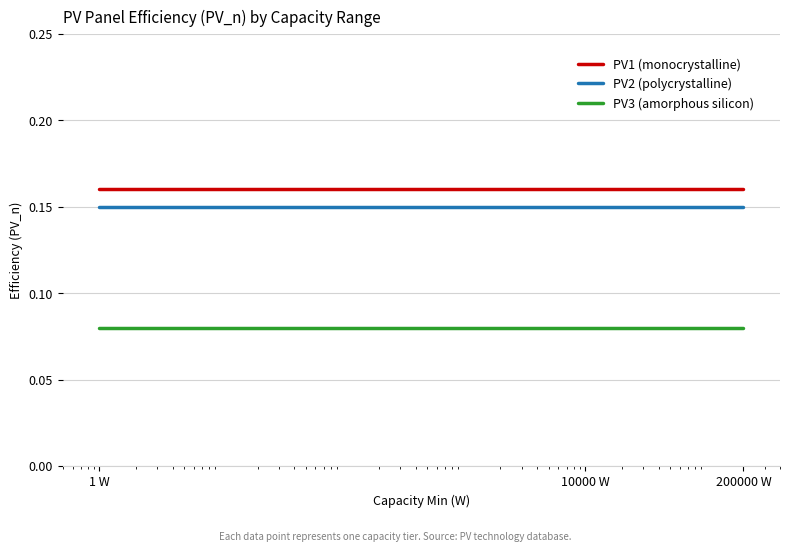

Which series has the largest total across all categories?

PV1 (monocrystalline)